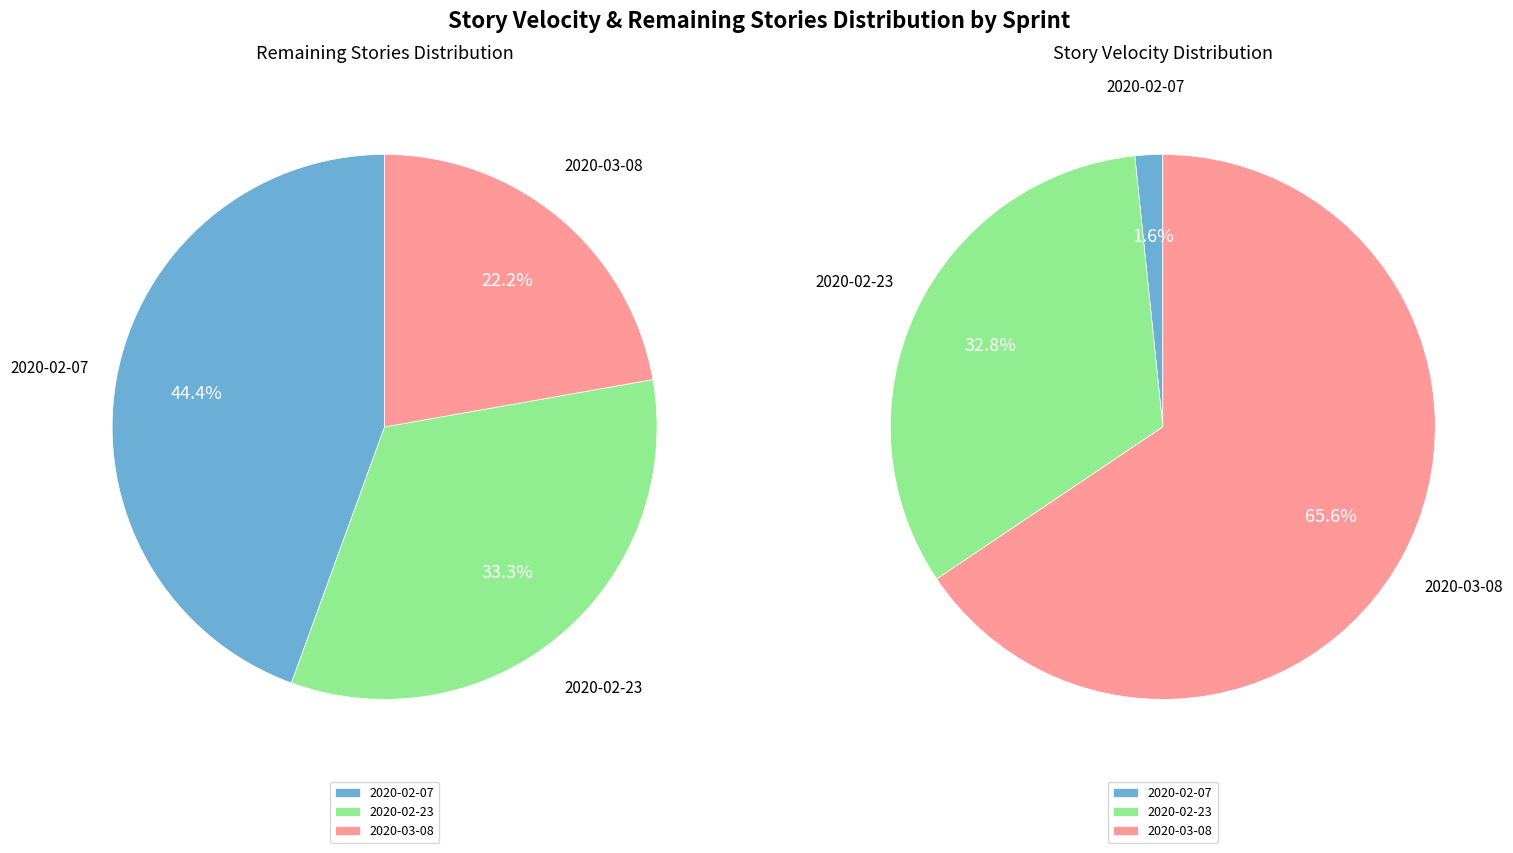

Count the number of slices in the pie.

3